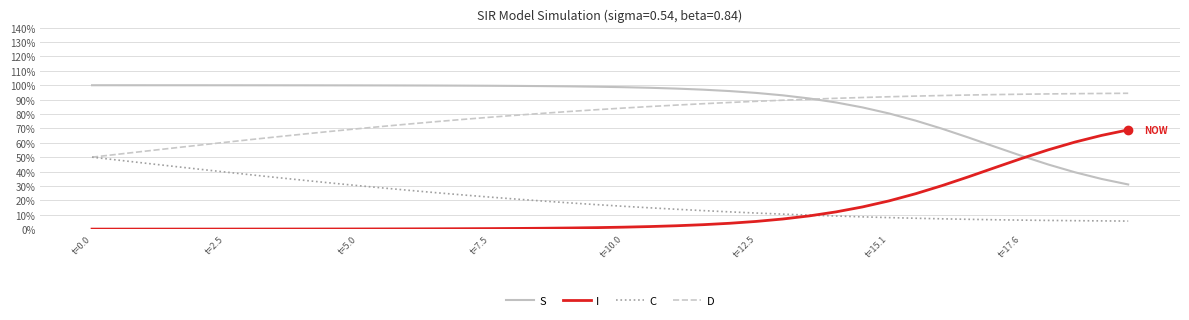

What are all the series names shown in the legend?

S, I, C, D